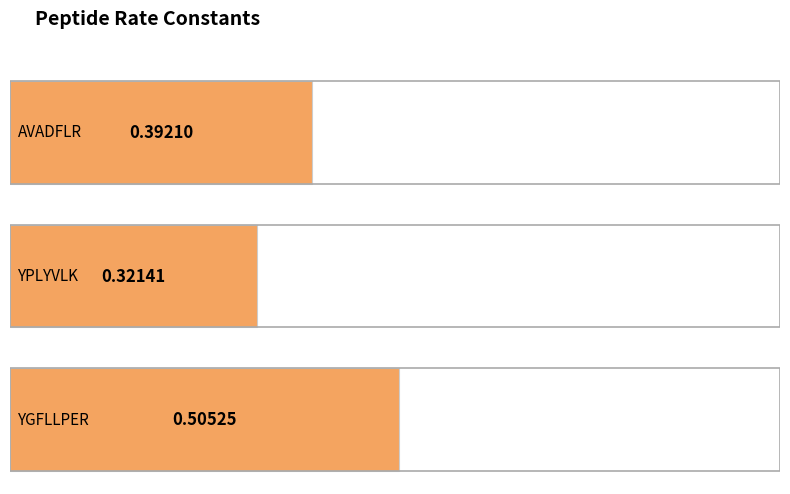

What is the approximate value at AVADFLR?

0.4